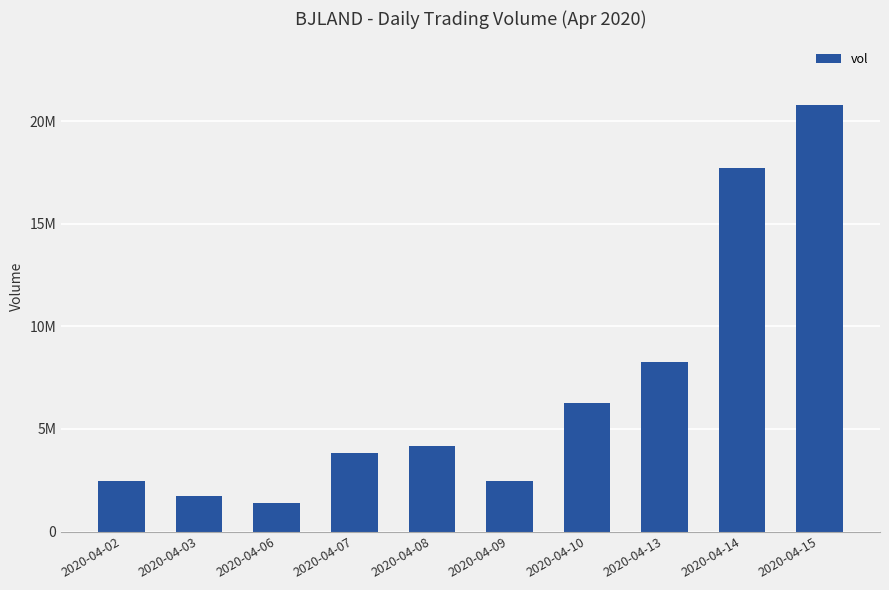

Reading left to right, what are all the values shown in this chart?

2468000	1720200	1366100	3803200	4163300	2465900	6283200	8283900	17714400	20780500